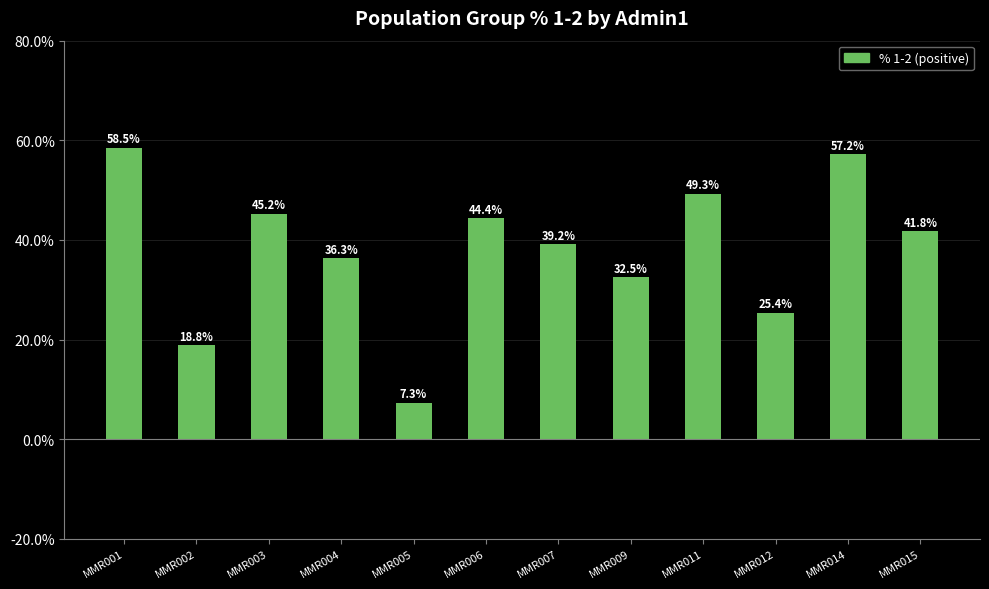

What is the change in value from MMR005 to MMR012?

+18.0